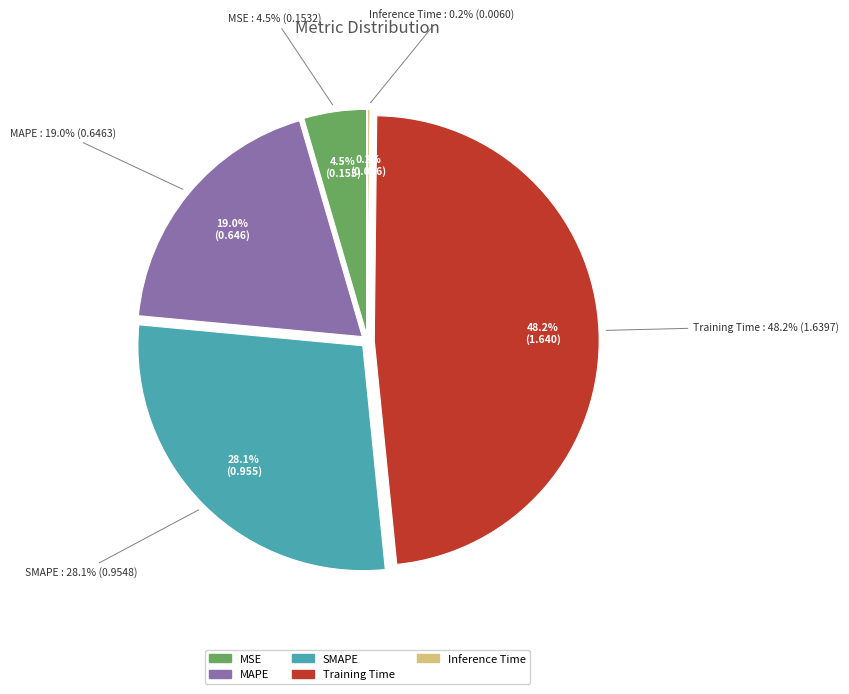

To the nearest percent, what percentage of the pie is MAPE?

19%